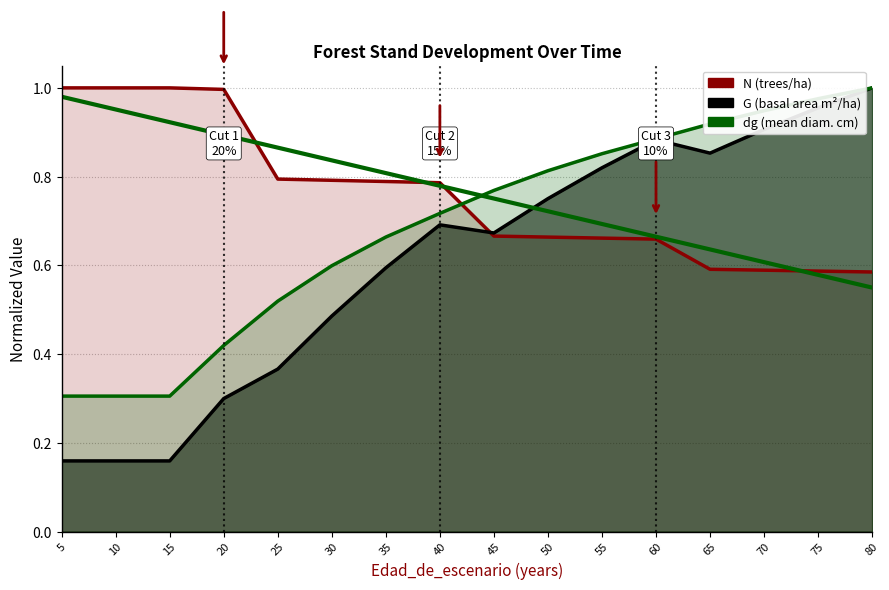

Reading left to right, transcribe all the data shown in this chart.

N: 5=1.0	10=1.0	15=1.0	20=1.0	25=0.8	30=0.8	35=0.8	40=0.8	45=0.7	50=0.7	55=0.7	60=0.7	65=0.6	70=0.6	75=0.6	80=0.6
G: 5=0.2	10=0.2	15=0.2	20=0.3	25=0.4	30=0.5	35=0.6	40=0.7	45=0.7	50=0.8	55=0.8	60=0.9	65=0.9	70=0.9	75=1.0	80=1.0
dg: 5=0.3	10=0.3	15=0.3	20=0.4	25=0.5	30=0.6	35=0.7	40=0.7	45=0.8	50=0.8	55=0.9	60=0.9	65=0.9	70=0.9	75=1.0	80=1.0